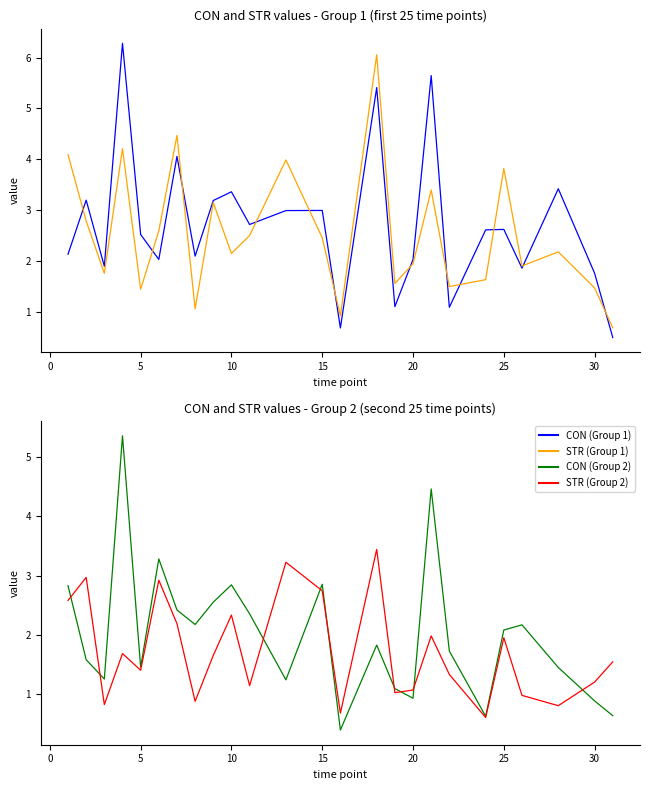

What is the minimum value shown in the chart?

0.4